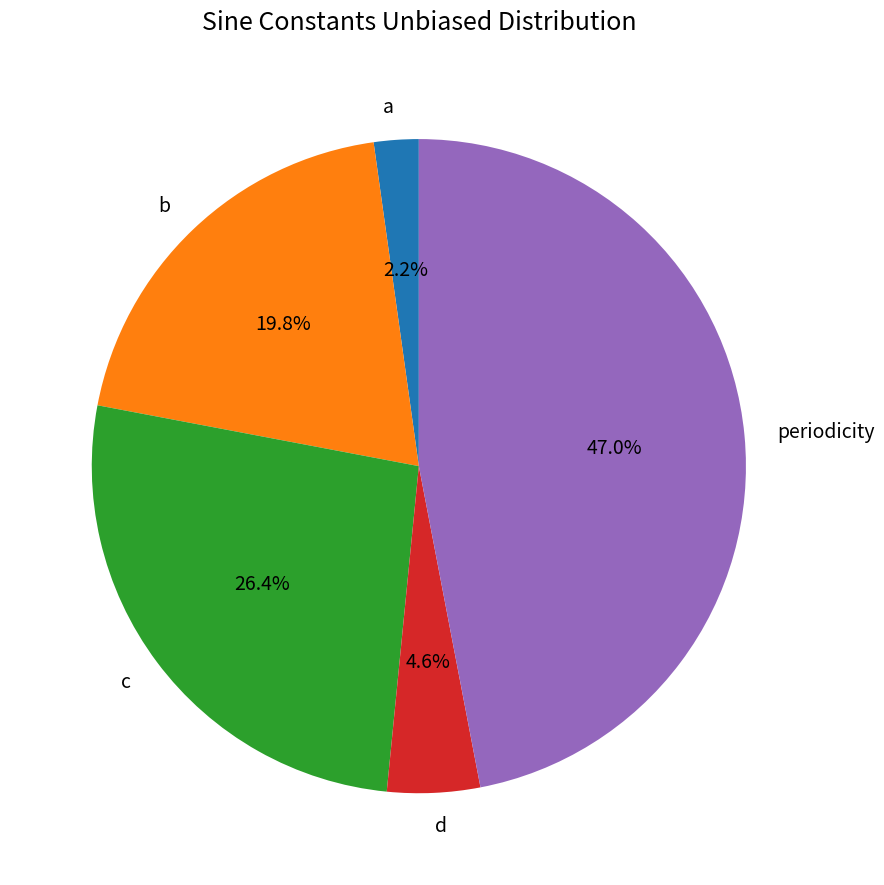

To the nearest percent, what is the difference between the largest and smallest slice percentages?

45%